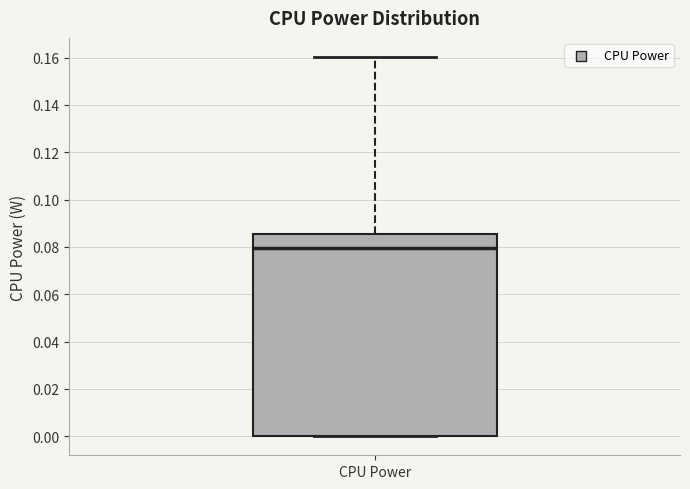

Where is the lower edge of the box for CPU Power on the y-axis? The values are not printed on the chart, so give them approximately, as read against the axis.

0.000